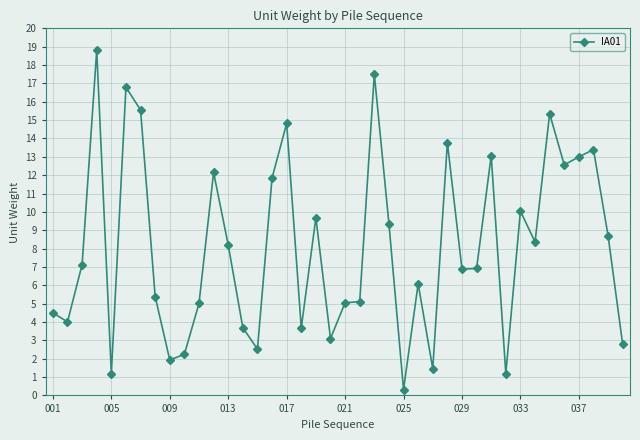

What is the maximum value shown in the chart?

18.8